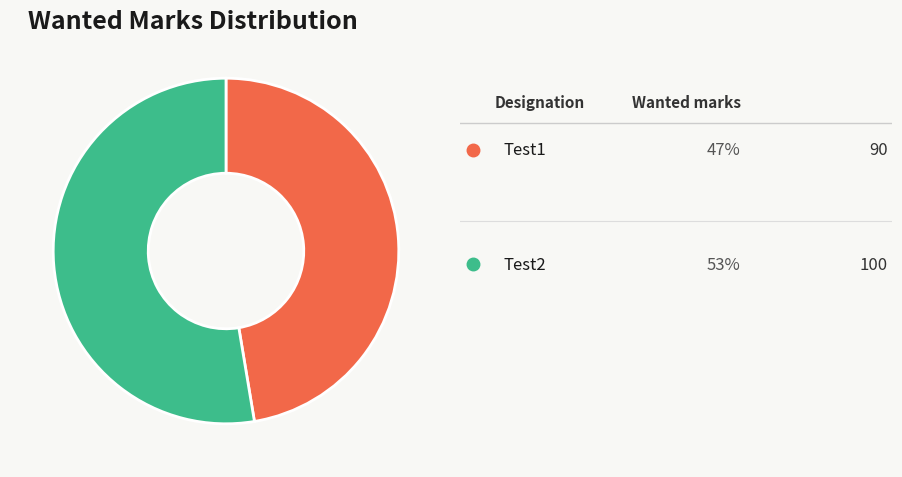

Does any single category account for the majority?

Yes